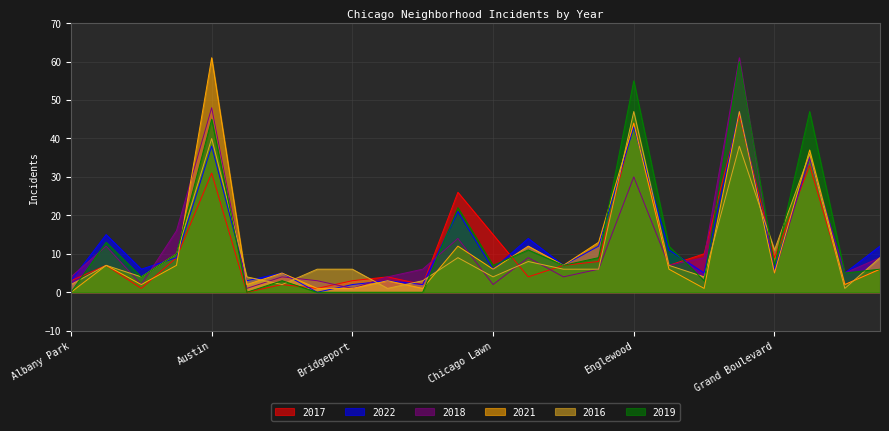

Reading left to right, transcribe all the data shown in this chart.

2017: 3	7	1	9	31	0	2	1	3	4	2	26	15	4	7	8	44	7	10	46	9	33	2	6
2022: 3	15	6	9	38	3	5	0	2	3	2	21	6	14	7	12	43	11	5	47	6	35	5	12
2018: 4	12	2	16	48	1	4	3	1	4	6	14	2	9	4	6	30	7	9	61	5	35	5	9
2021: 0	7	2	7	61	2	5	1	1	3	1	12	6	12	7	13	44	6	1	47	5	37	2	6
2016: 2	7	4	10	40	4	2	6	6	1	3	9	4	8	6	6	47	7	4	38	11	36	1	9
2019: 0	13	4	10	45	0	3	0	0	0	0	22	7	11	7	9	55	12	3	60	7	47	5	6